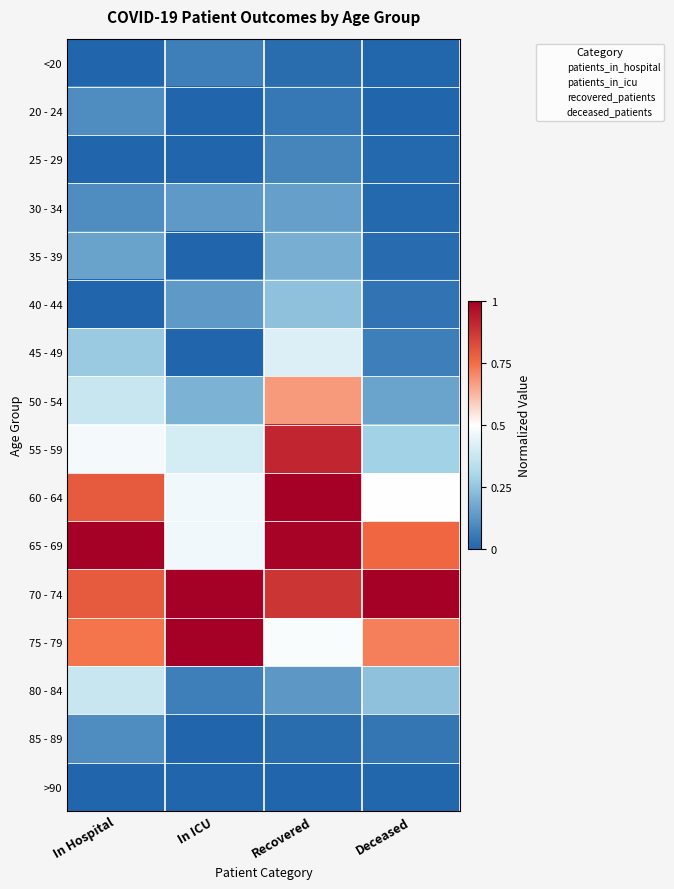

Reading right to left, what are all the values shown in this chart?

<20: Deceased=0.0	Recovered=0.0	In ICU=0.1	In Hospital=0.0
20 - 24: Deceased=0.0	Recovered=0.0	In ICU=0.0	In Hospital=0.1
25 - 29: Deceased=0.0	Recovered=0.1	In ICU=0.0	In Hospital=0.0
30 - 34: Deceased=0.0	Recovered=0.1	In ICU=0.1	In Hospital=0.1
35 - 39: Deceased=0.0	Recovered=0.2	In ICU=0.0	In Hospital=0.2
40 - 44: Deceased=0.0	Recovered=0.2	In ICU=0.1	In Hospital=0.0
45 - 49: Deceased=0.1	Recovered=0.4	In ICU=0.0	In Hospital=0.3
50 - 54: Deceased=0.2	Recovered=0.7	In ICU=0.2	In Hospital=0.4
55 - 59: Deceased=0.3	Recovered=0.9	In ICU=0.4	In Hospital=0.5
60 - 64: Deceased=0.5	Recovered=1.0	In ICU=0.5	In Hospital=0.8
65 - 69: Deceased=0.8	Recovered=1.0	In ICU=0.5	In Hospital=1.0
70 - 74: Deceased=1.0	Recovered=0.9	In ICU=1.0	In Hospital=0.8
75 - 79: Deceased=0.7	Recovered=0.5	In ICU=1.0	In Hospital=0.7
80 - 84: Deceased=0.2	Recovered=0.1	In ICU=0.1	In Hospital=0.4
85 - 89: Deceased=0.0	Recovered=0.0	In ICU=0.0	In Hospital=0.1
>90: Deceased=0.0	Recovered=0.0	In ICU=0.0	In Hospital=0.0